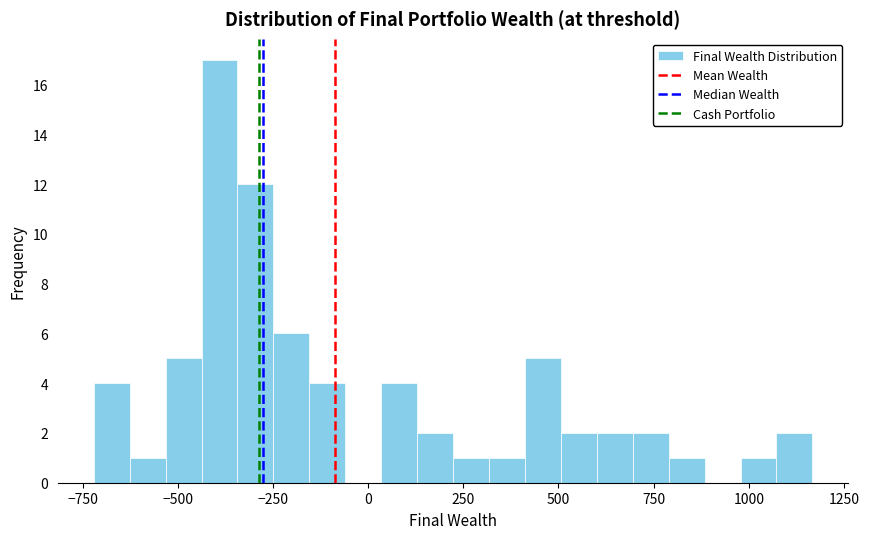

Around what value on the x-axis is the tallest bar? Give the approximate position of its centre, as read against the axis.

-400